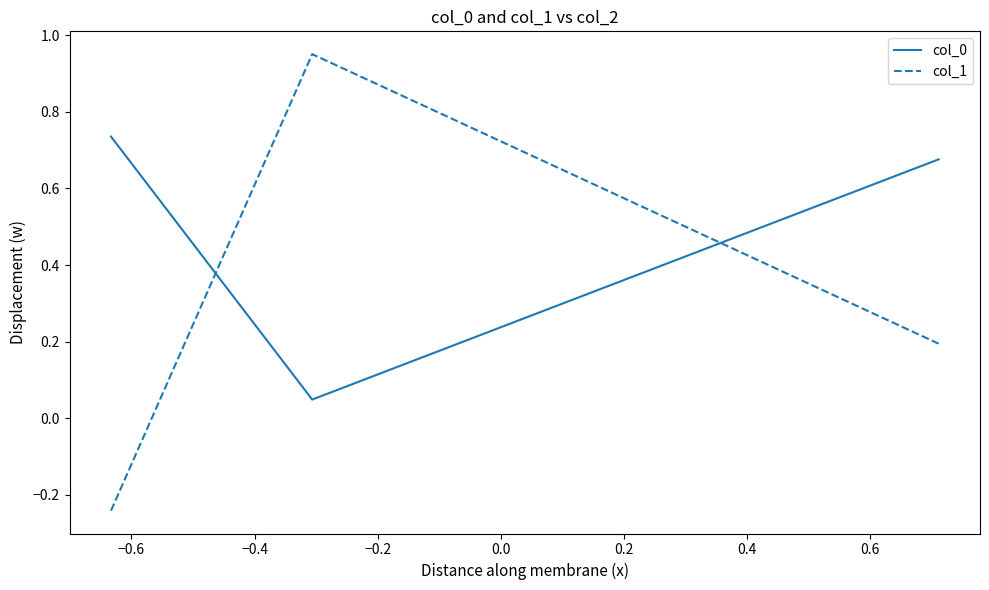

What is the difference between the maximum and minimum values in the col_1 series?

1.2